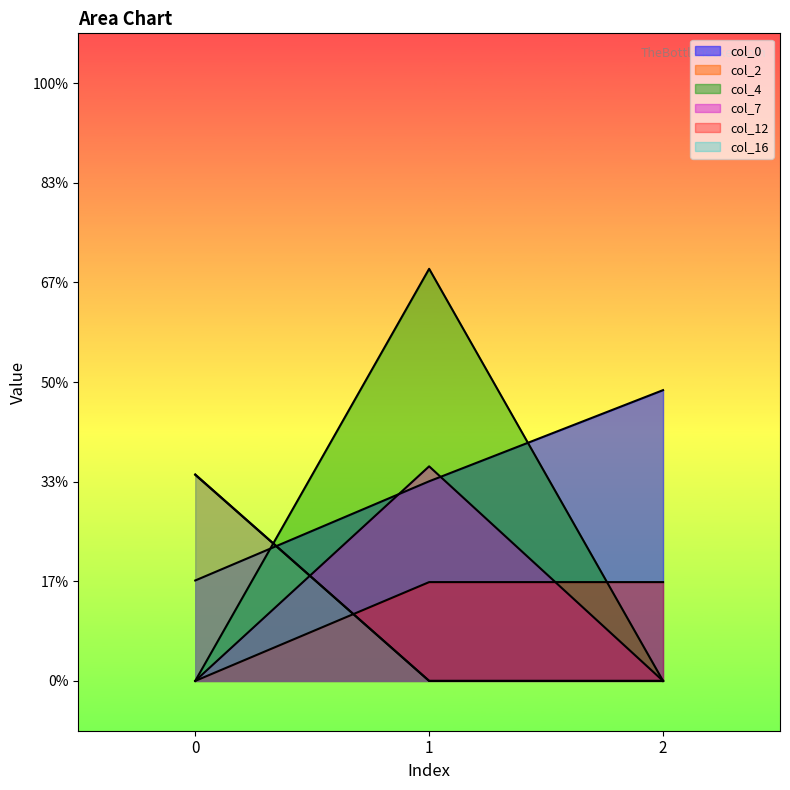

What is the average value of the col_16 series?

0.7